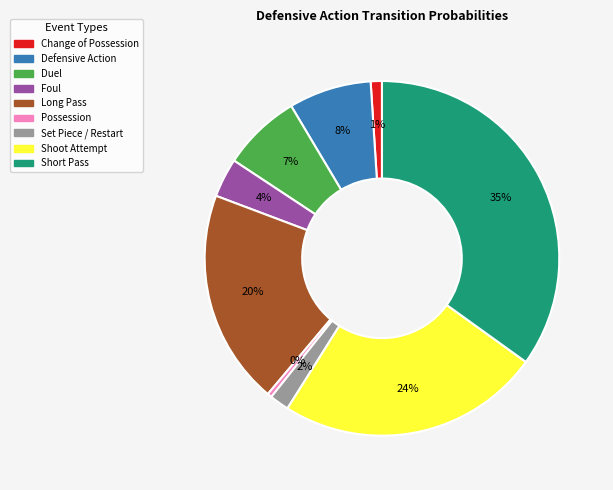

How many slices are in this pie chart?

9